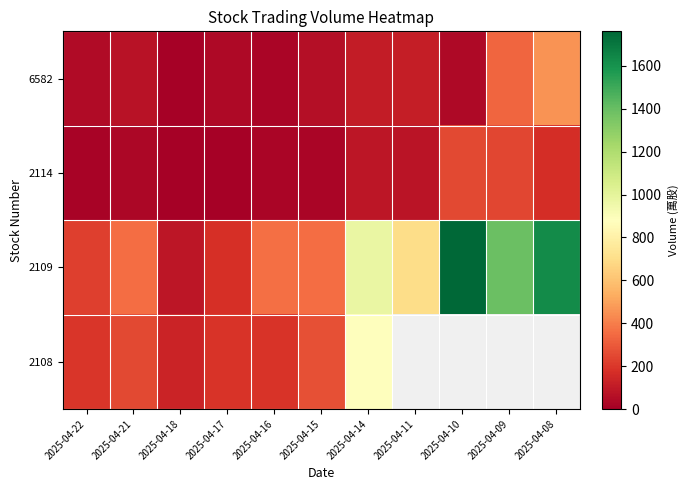

How many data points does each series have?

11